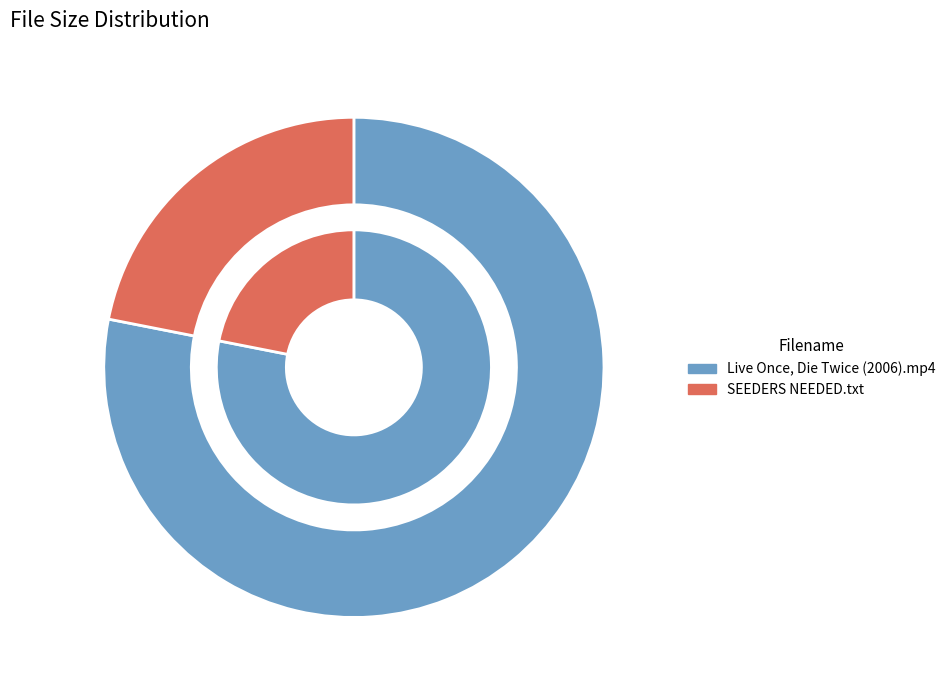

To the nearest percent, what percentage of the pie is SEEDERS NEEDED.txt?

22%